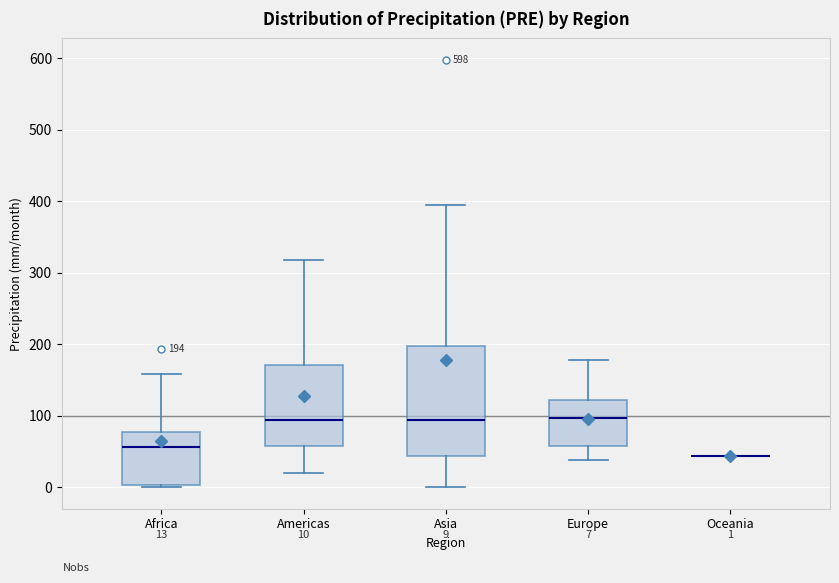

Comparing the boxes themselves (not the whiskers), which one is the tallest?

Asia